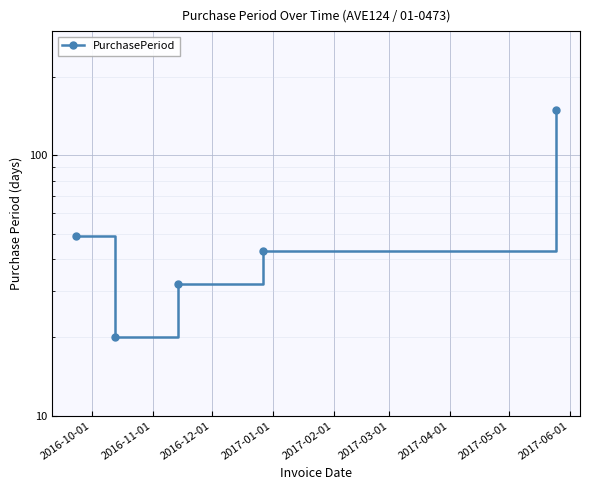

The chart shows a value of 20 at 2016-11-01. True or false?

True